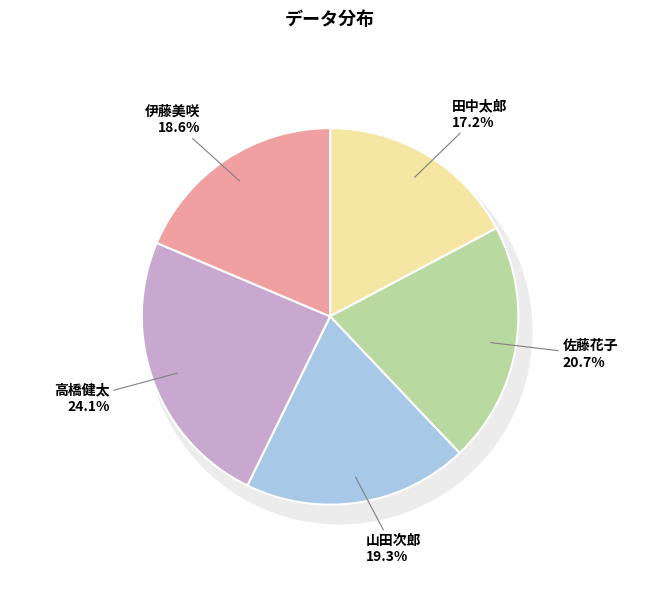

To the nearest percent, what is the difference between the largest and smallest slice percentages?

7%